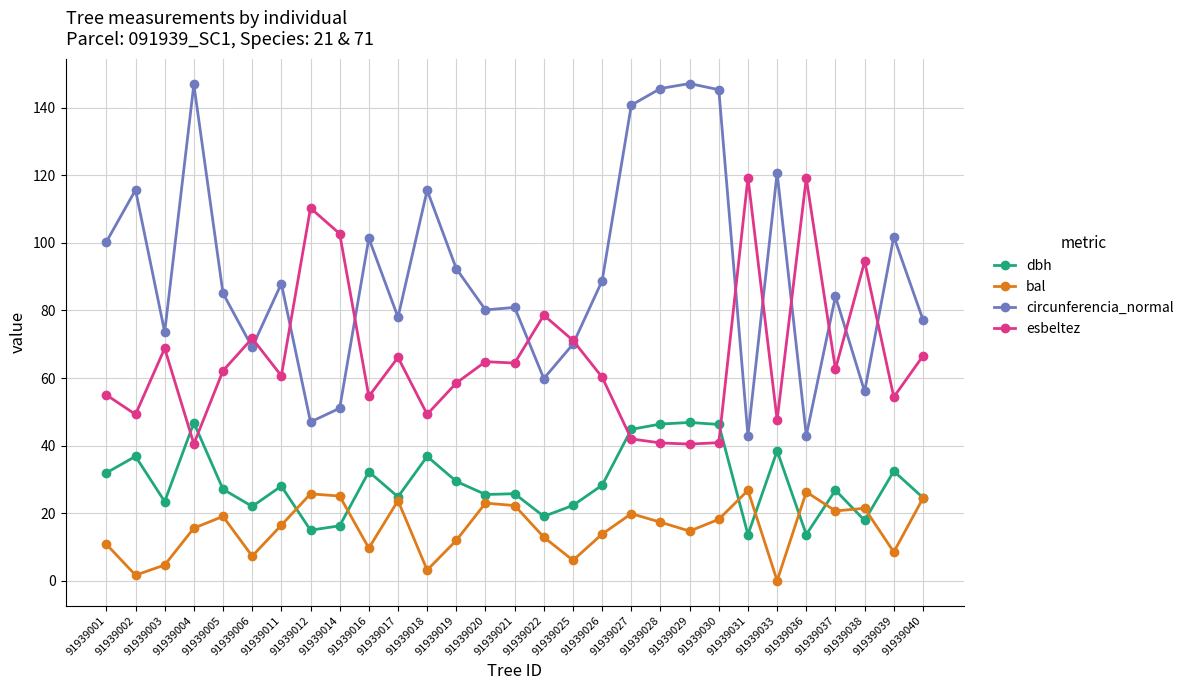

Is the value of bal at 91939017 greater than the value of dbh at 91939021?

No